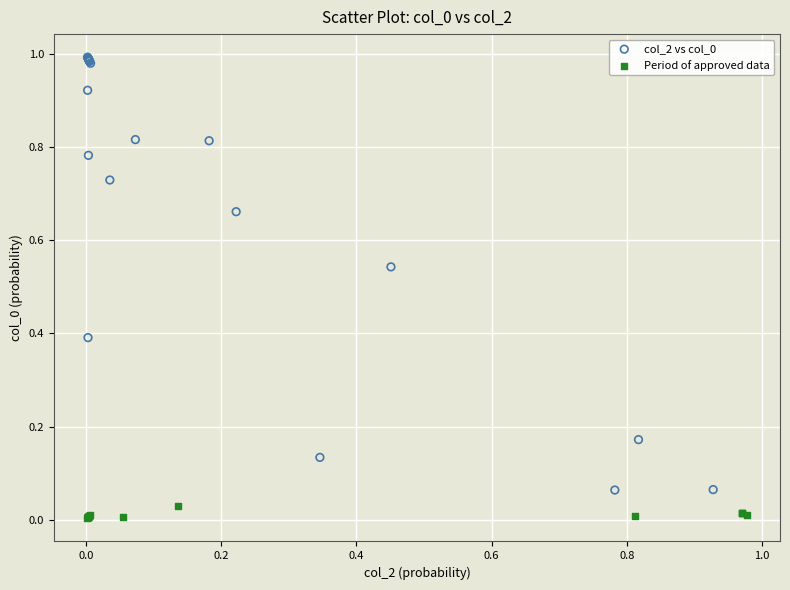

Which series contains the lowest Y value?

Period of approved data